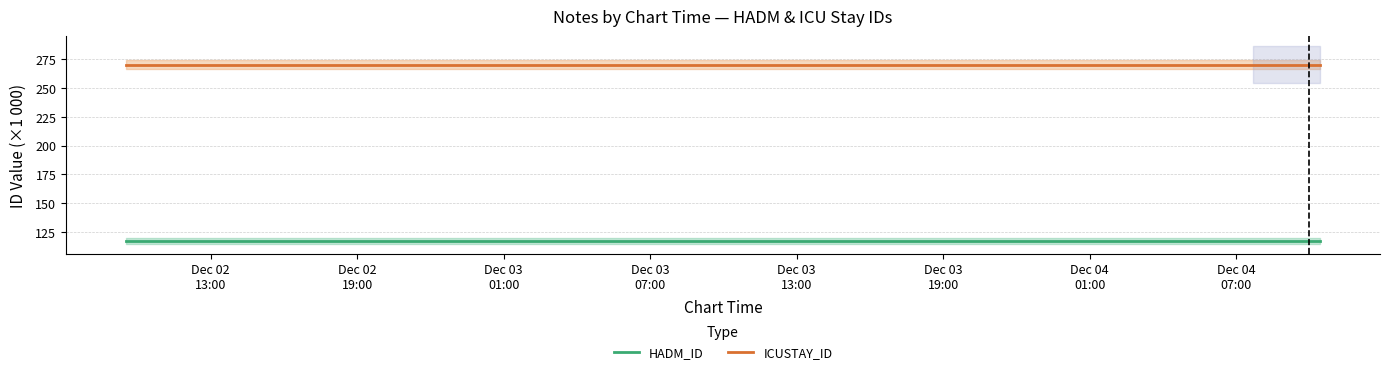

The HADM_ID series shows 49.9 at 8. True or false?

False